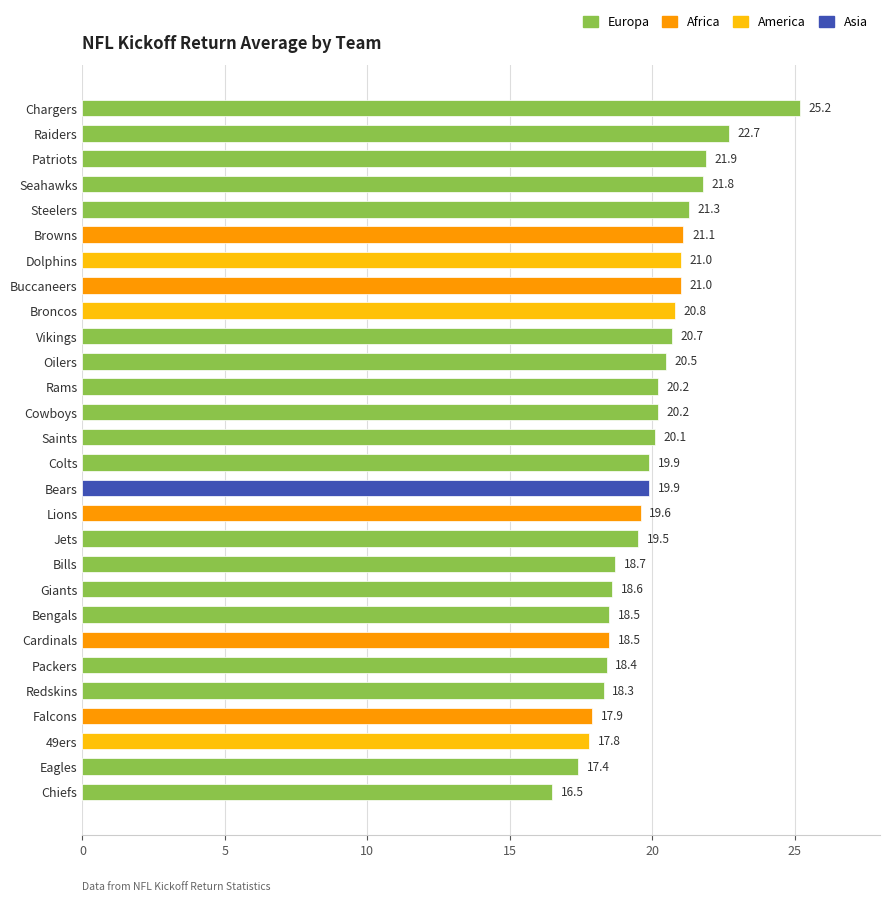

What is the change in value from Lions to Saints?

+0.5